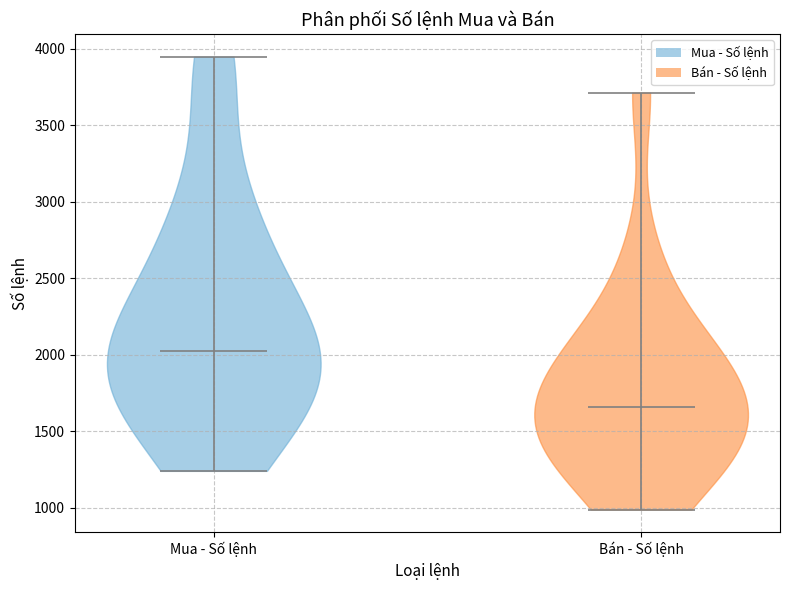

Reading left to right, read every violin against the y-axis: where its median line is, and the lowest and highest points it reaches. The values are not printed on the chart, so give them approximately, as read against the axis.

Mua - Số lệnh: median line 2050, lowest point 1250, highest point 3950
Bán - Số lệnh: median line 1650, lowest point 1000, highest point 3700